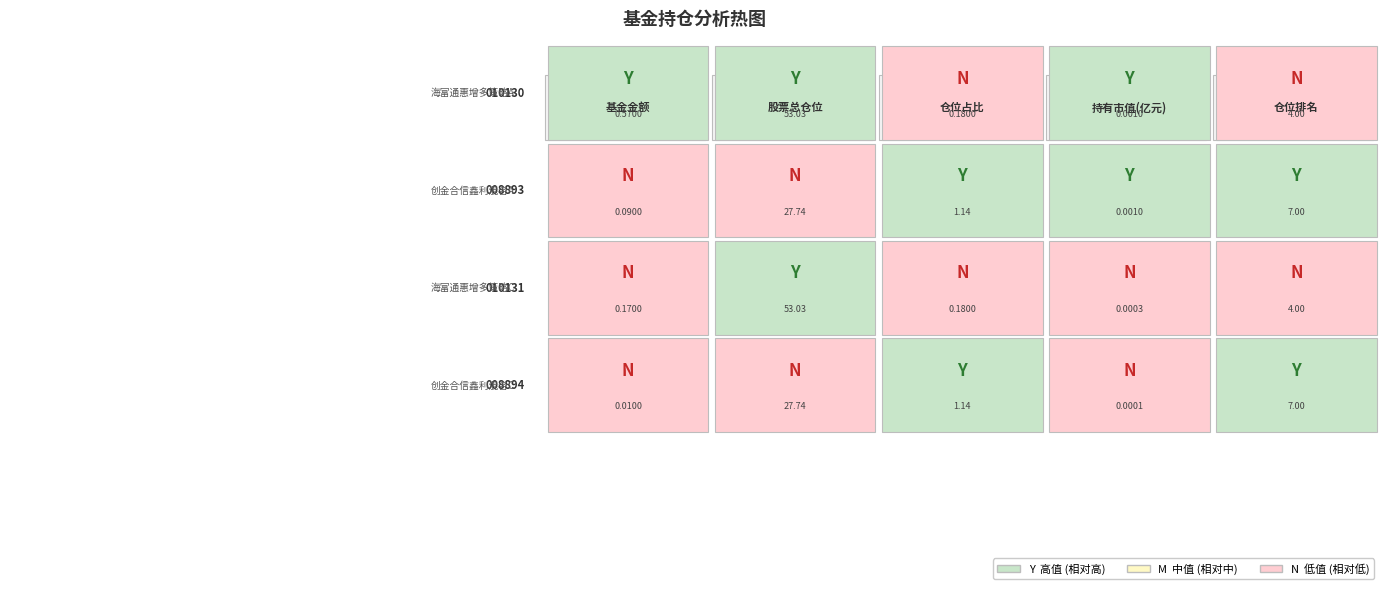

Reading left to right, transcribe all the data shown in this chart.

010130: 0.6	53.0	0.2	0.0	4.0
008893: 0.1	27.7	1.1	0.0	7.0
010131: 0.2	53.0	0.2	0.0	4.0
008894: 0.0	27.7	1.1	0.0	7.0